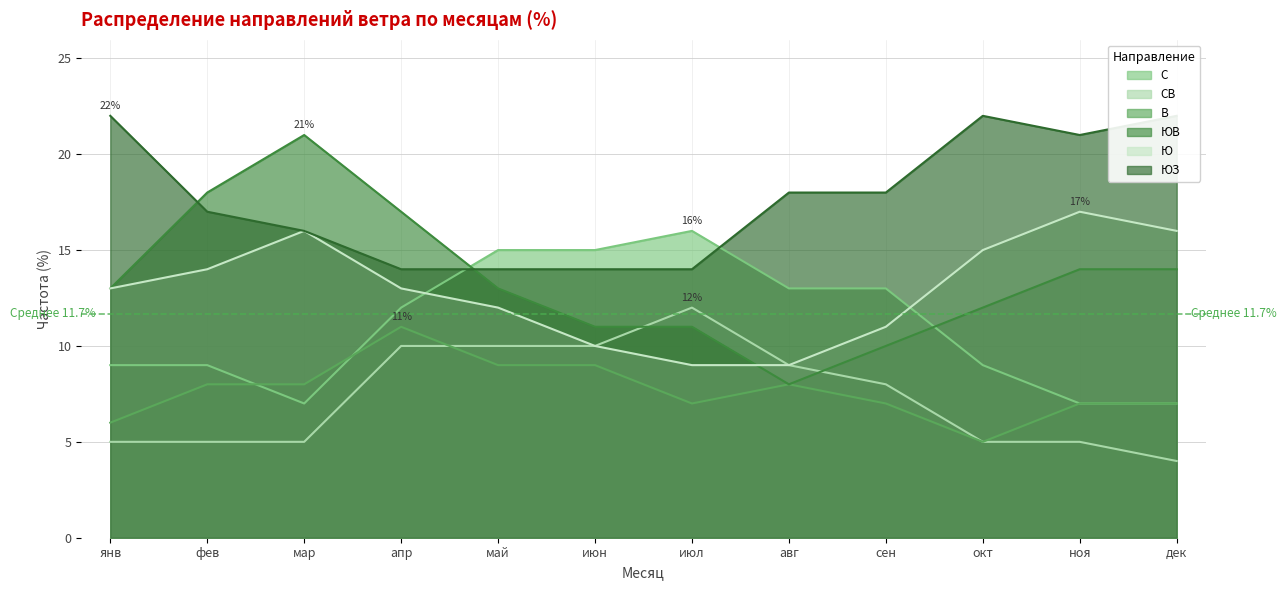

What is the sum of all В values?

92